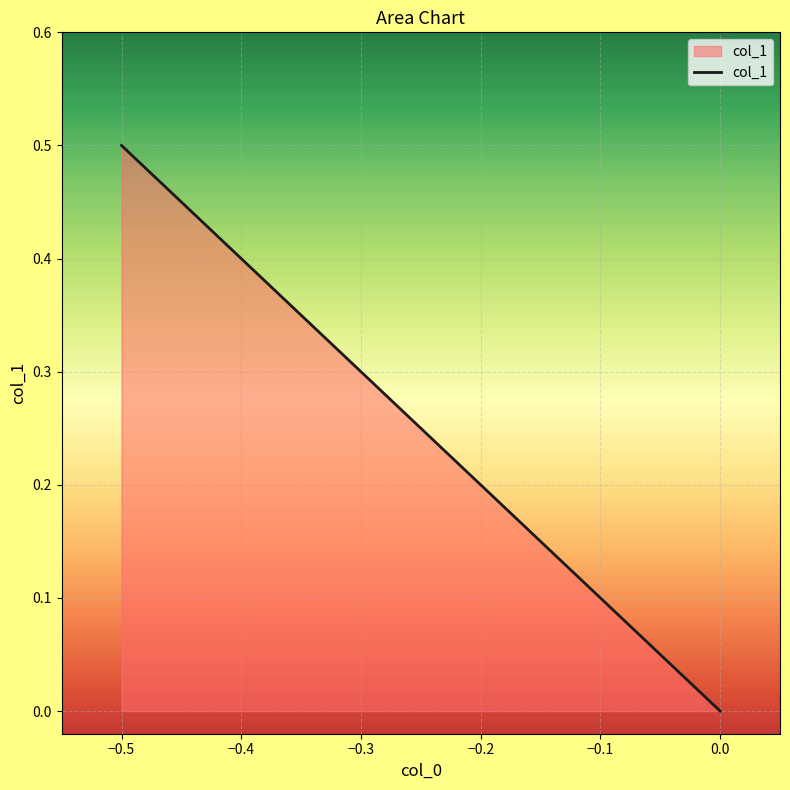

What is the maximum value shown in the chart?

0.5